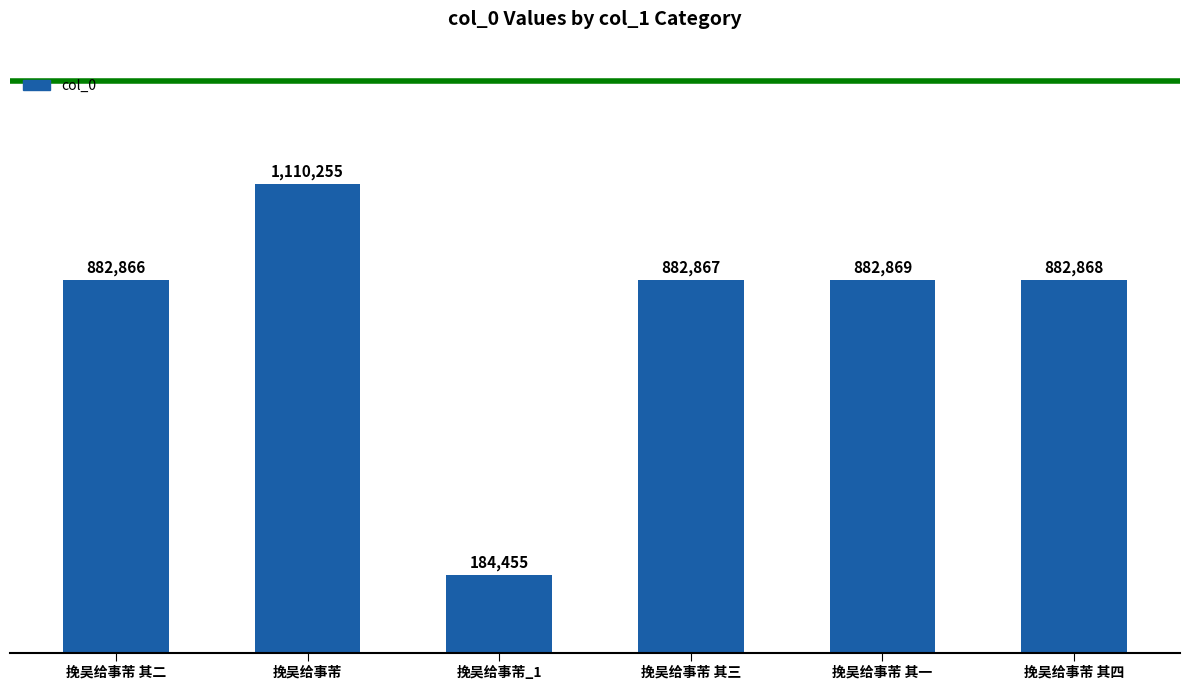

True or false: the data shows 882868 at 挽吴给事芾 其四.

True